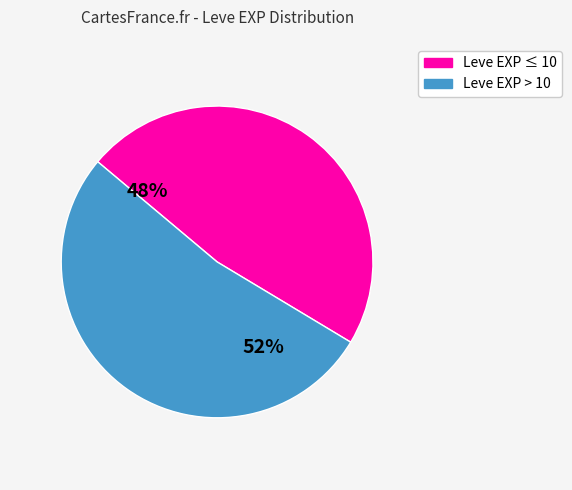

To the nearest percent, what is the average slice percentage?

50%